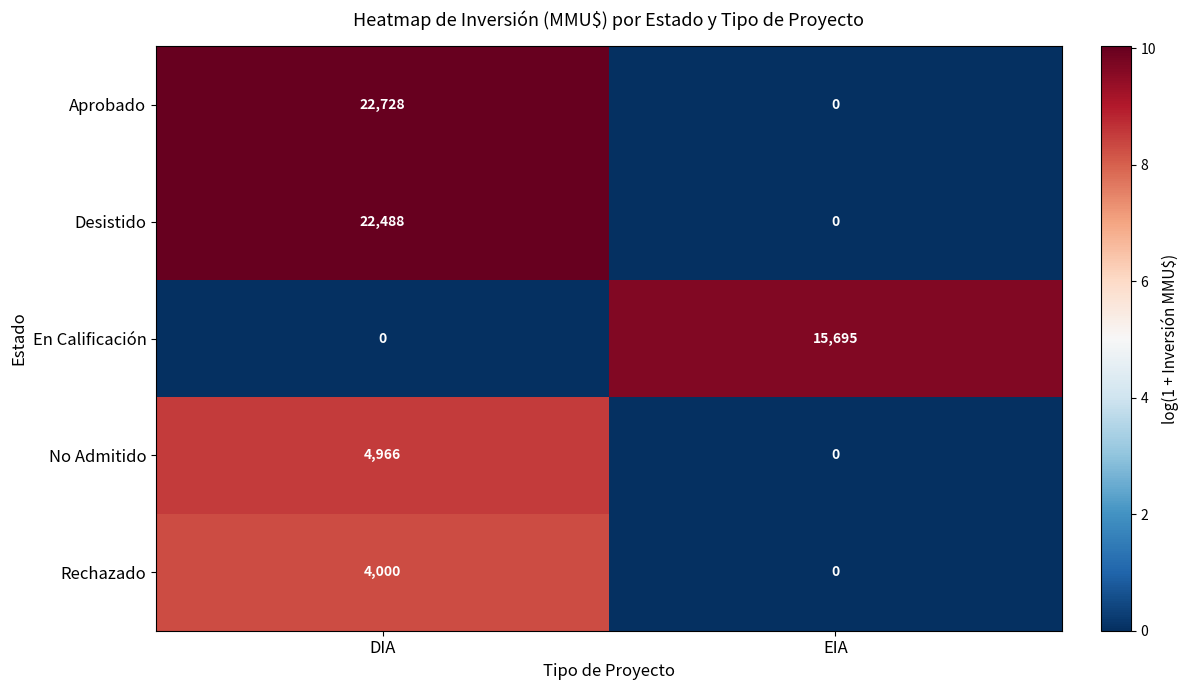

What is the difference between the maximum and minimum values in the Rechazado series?

4000